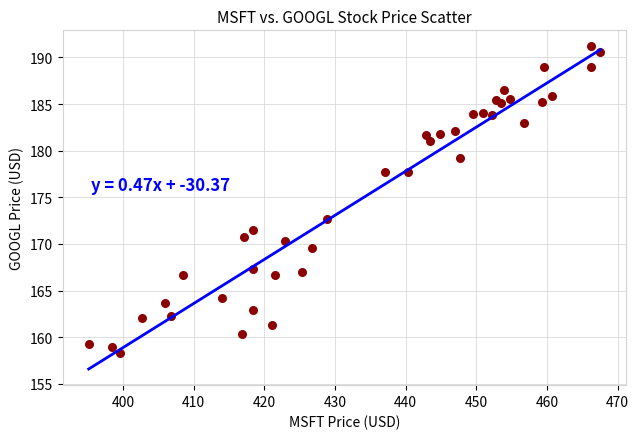

What Y value in the scatter plot is closest to 174?

172.6